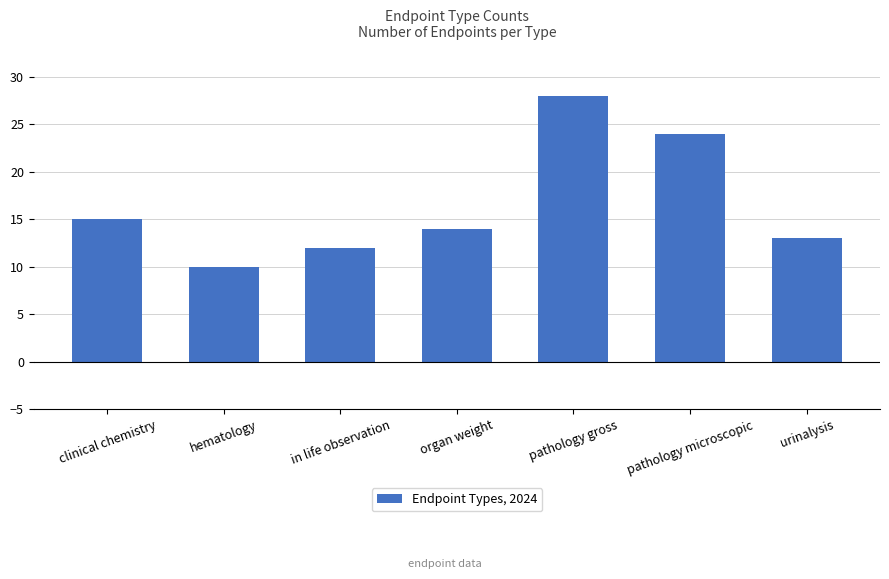

List the labels in order of value, largest first.

pathology gross, pathology microscopic, clinical chemistry, organ weight, urinalysis, in life observation, hematology